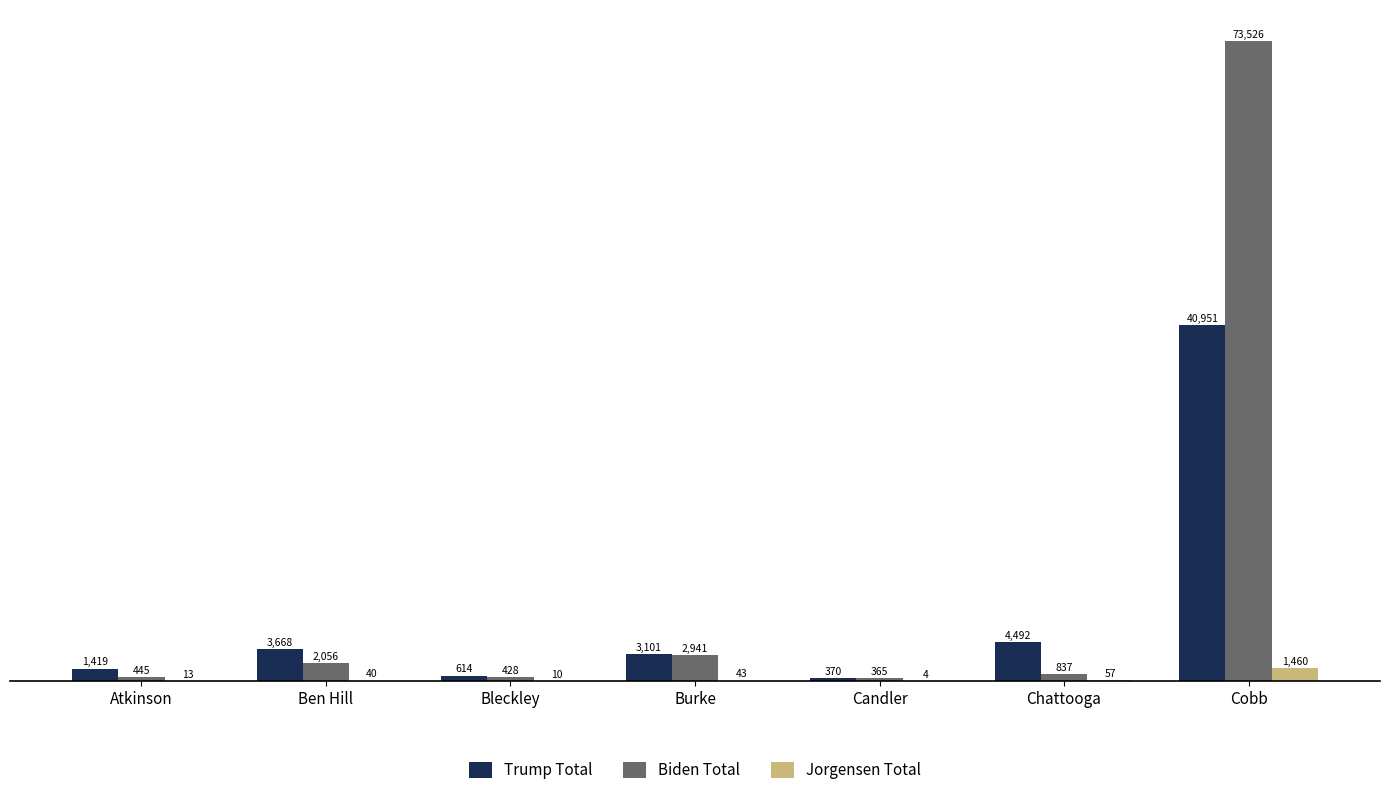

Which series has the largest total across all categories?

Biden Total